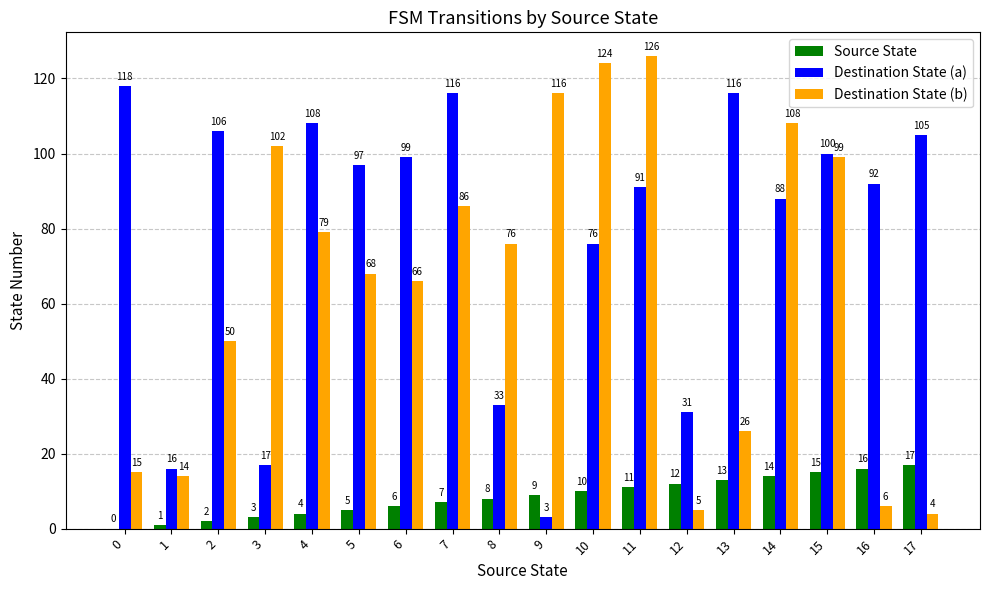

How many data points does each series have?

18